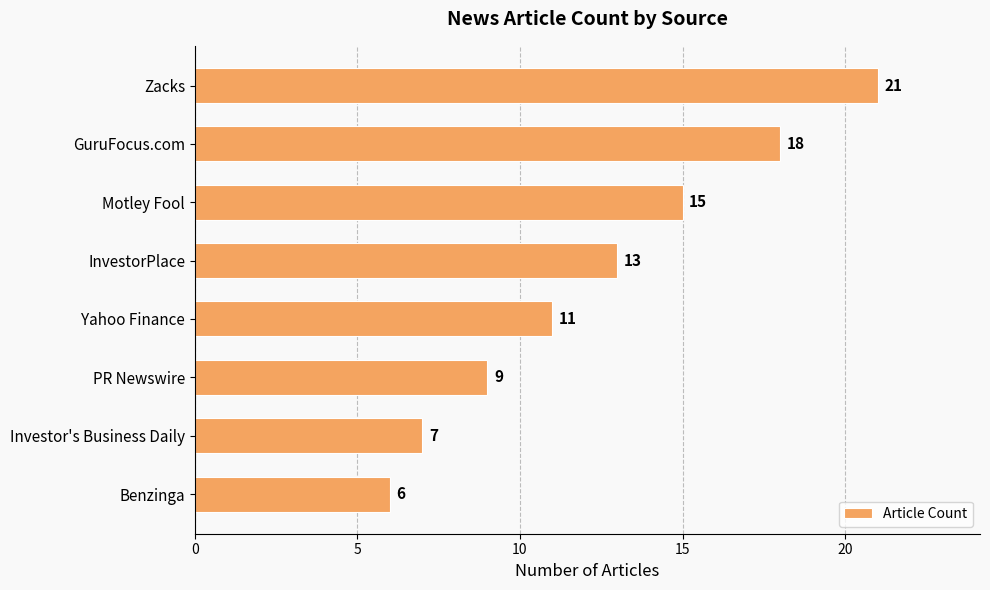

Approximately how many times larger is the value at GuruFocus.com compared to Benzinga?

3.0